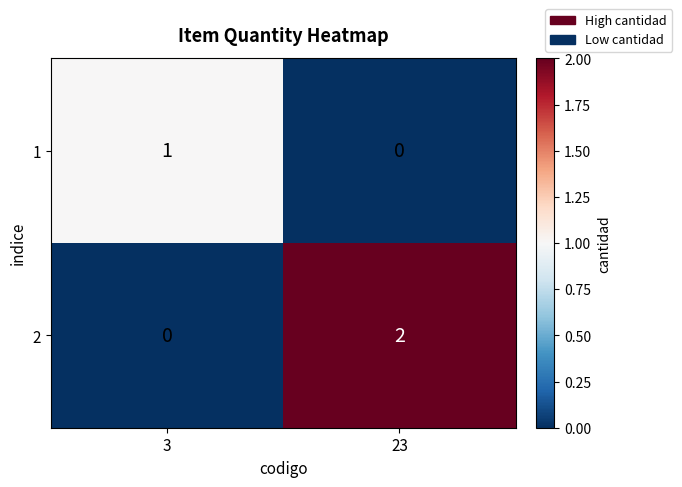

Which category has the lowest value in the 1 series?

23